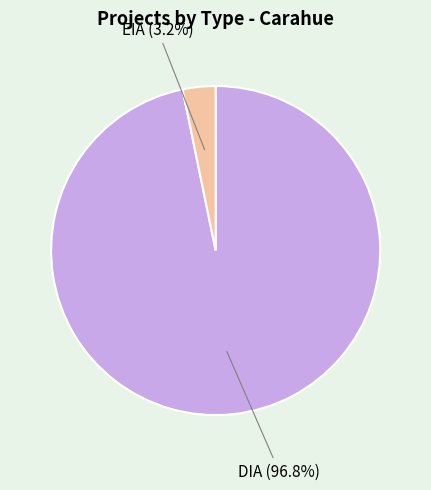

Is there a majority slice in this chart?

Yes